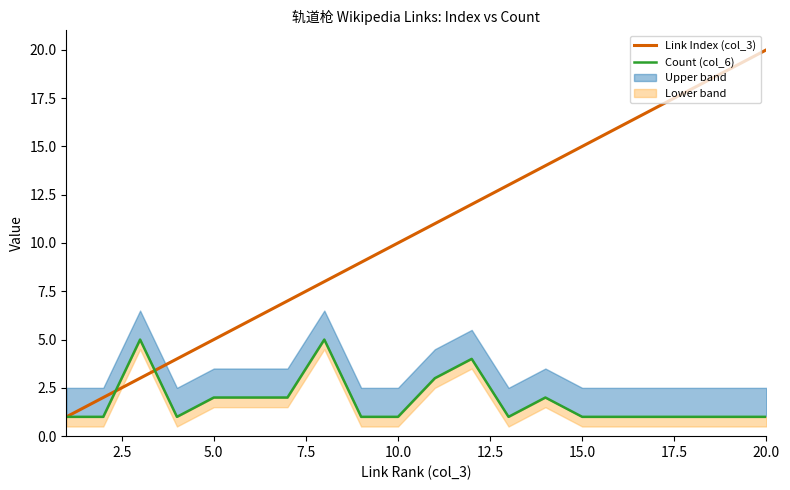

What is the average value of the Link Index (col_3) series?

10